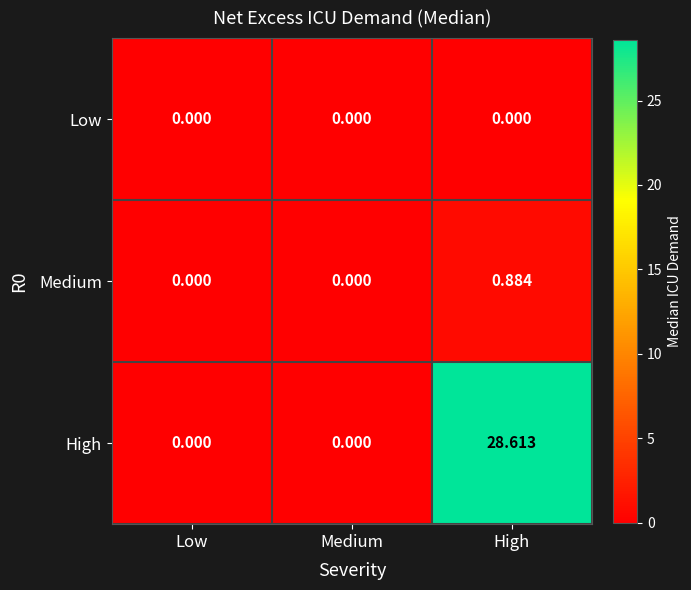

Rank the series by their maximum value, from lowest to highest.

Low, Medium, High